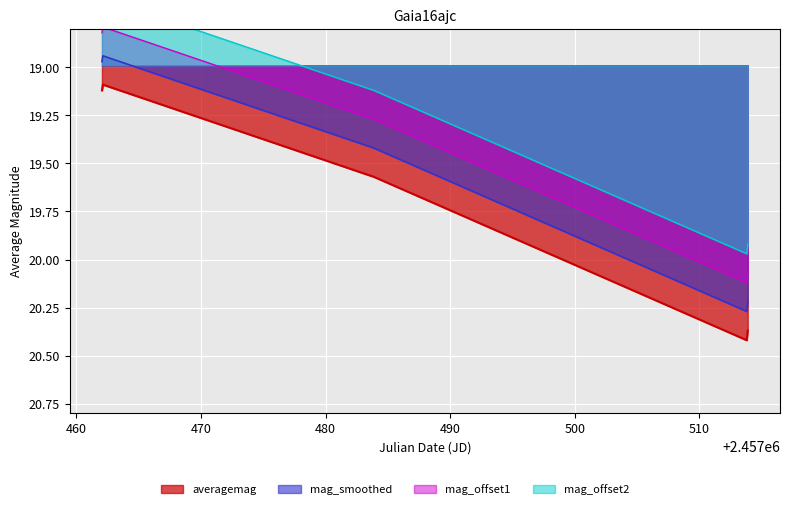

How many points are higher than both their immediate neighbors (excluding endpoints)?

1